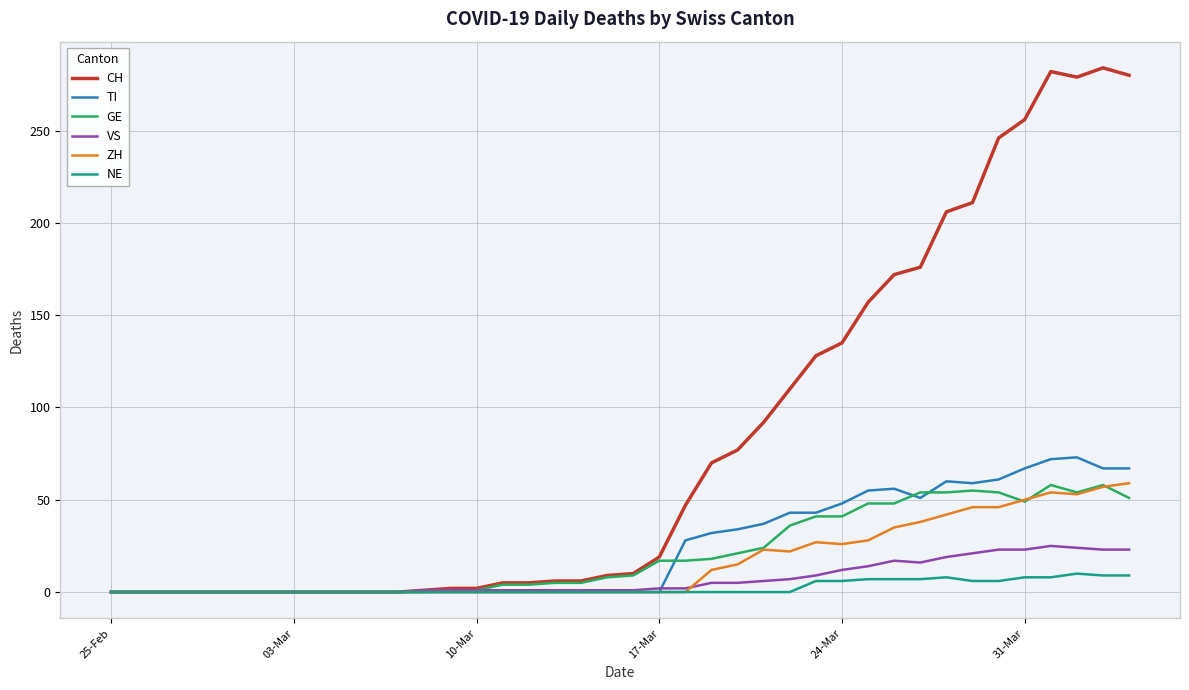

Which series has the widest spread of values?

CH